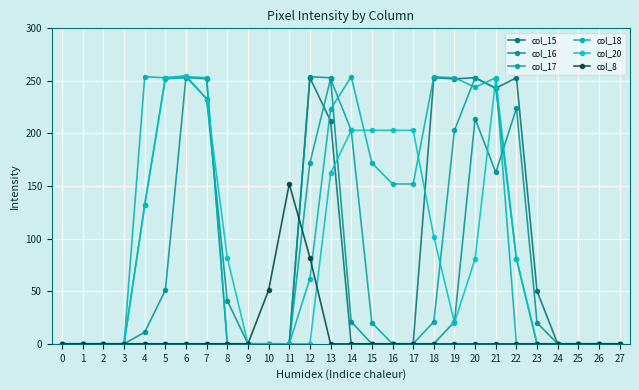

True or false: col_20 has a value of 50 at 17.

False